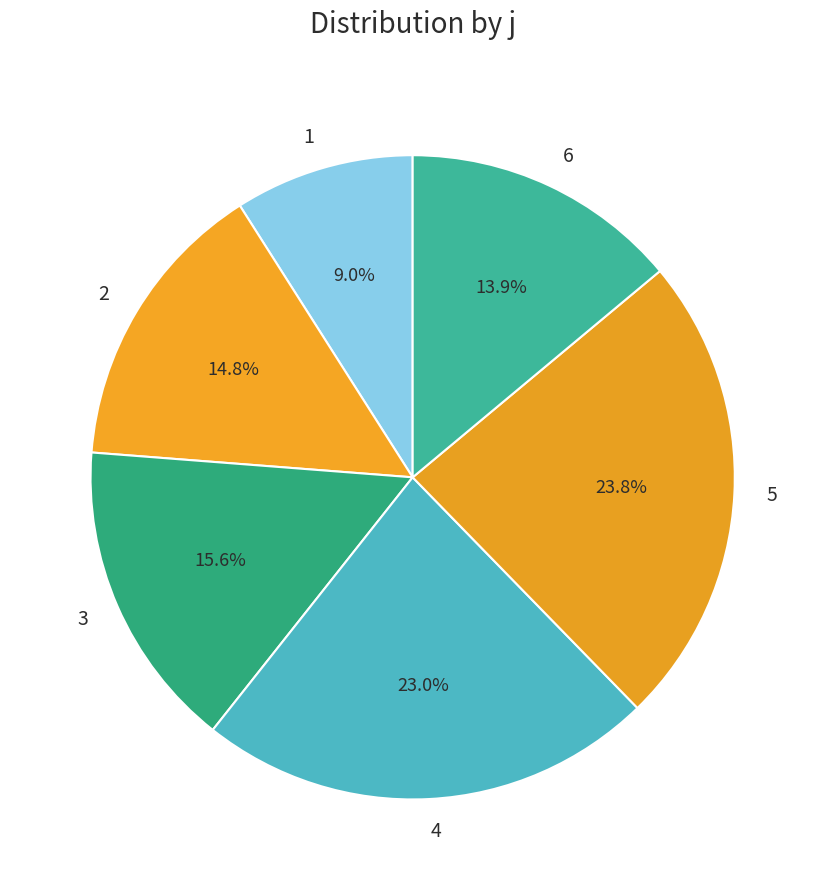

What percentage do 6 and 5 together represent?

37.7%